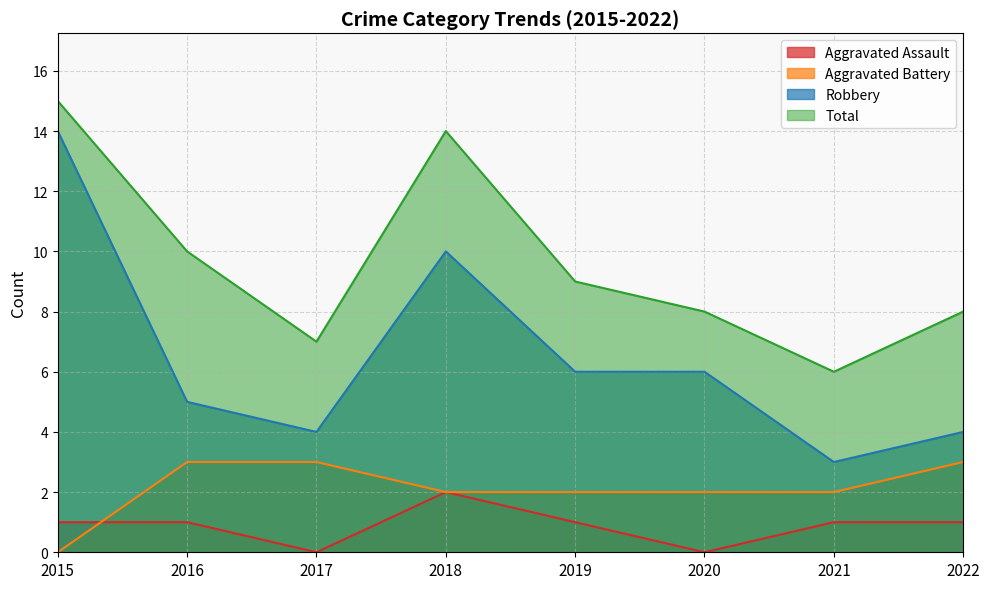

At 2021, list the series in order from largest to smallest.

Total, Robbery, Aggravated Battery, Aggravated Assault